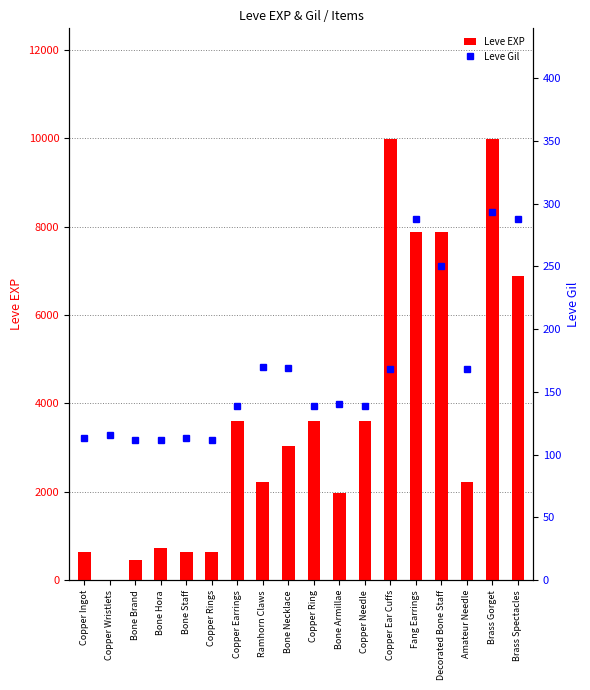

What is the minimum value for Leve EXP?

1